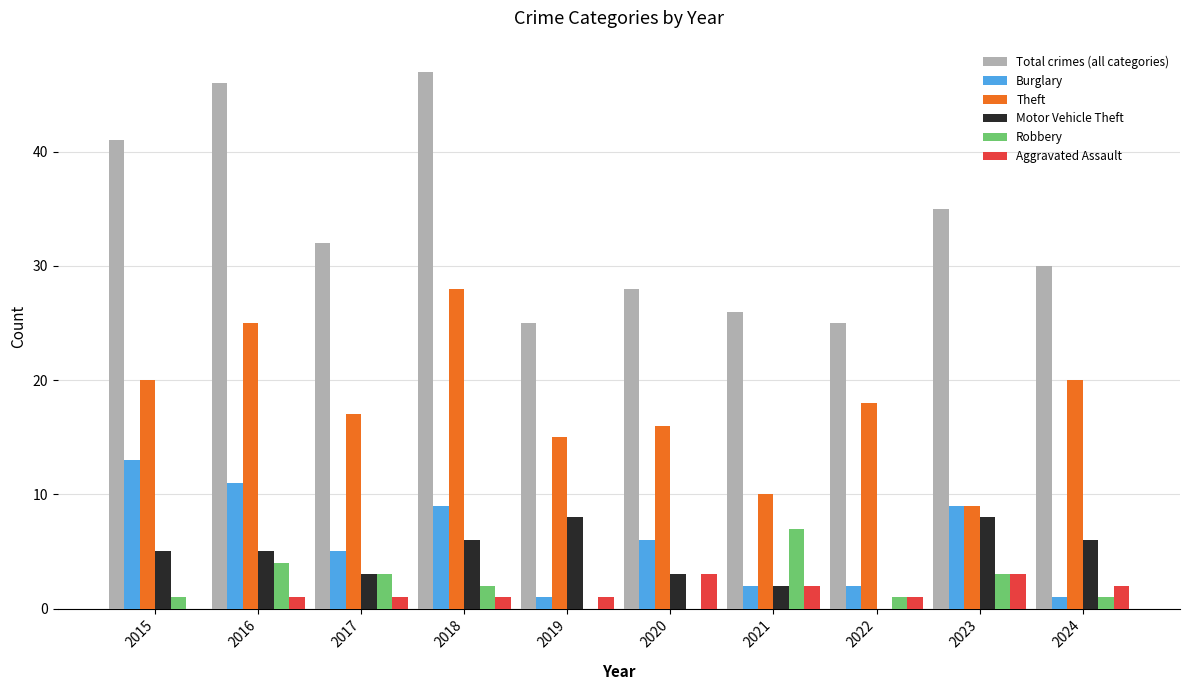

Which series has the widest spread of values?

Total crimes (all categories)